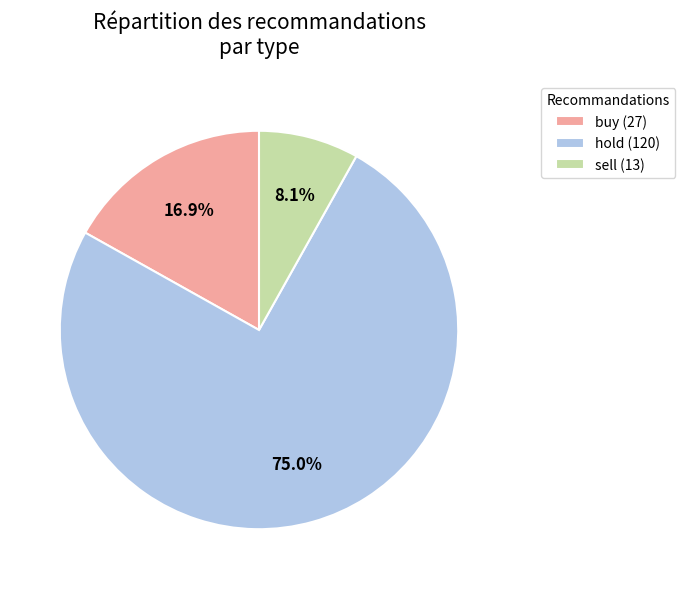

Which category has the biggest portion of the pie?

hold